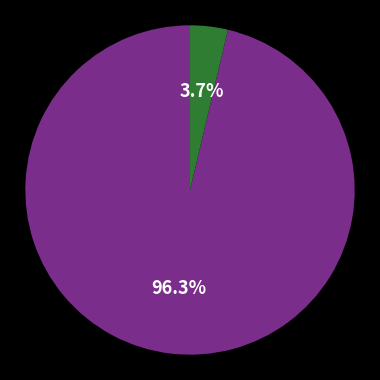

Is there a majority slice in this chart?

Yes